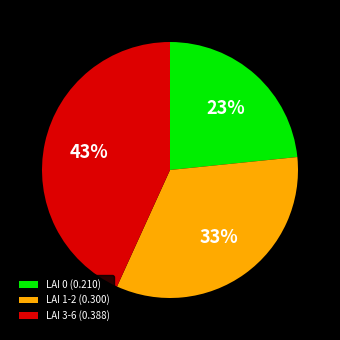

What is the ratio of the value at LAI 1-2 (0.300) to the value at LAI 0 (0.210)?

1.4